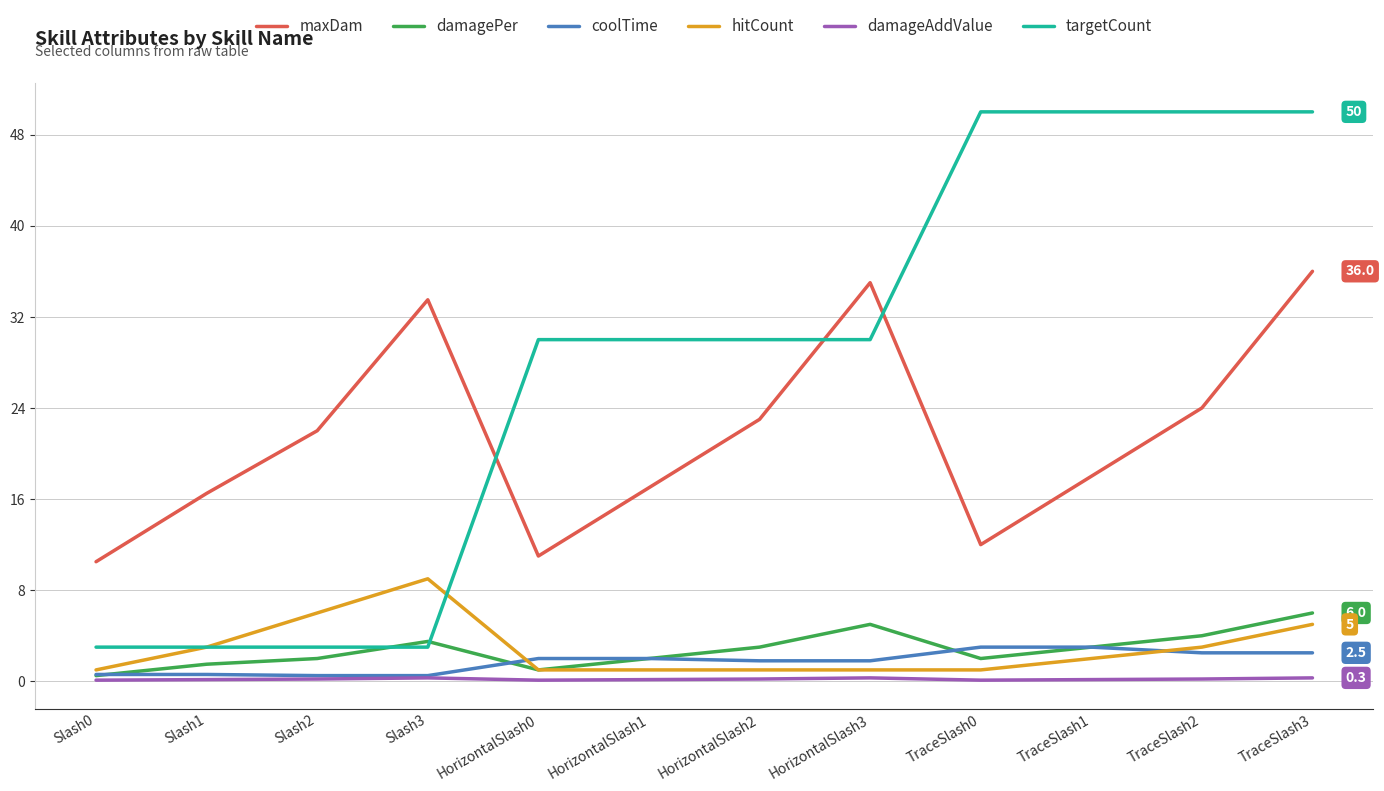

The value of hitCount at TraceSlash2 is 1.2. True or false?

False